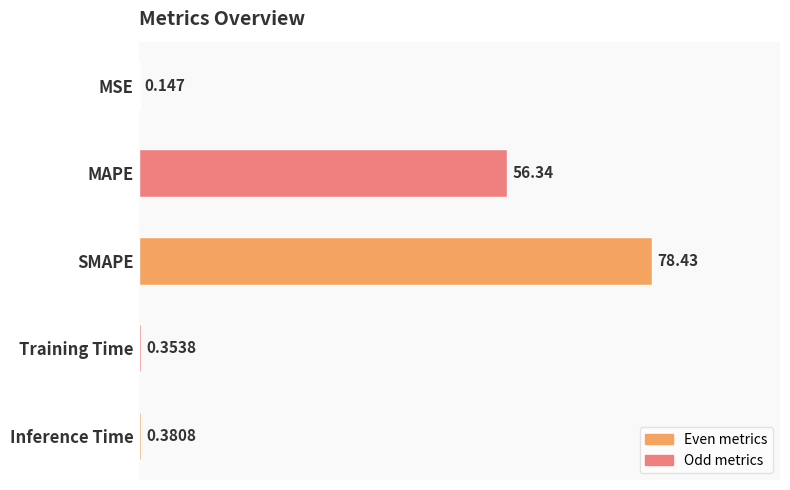

Where is the data nearest to the value 39?

MAPE